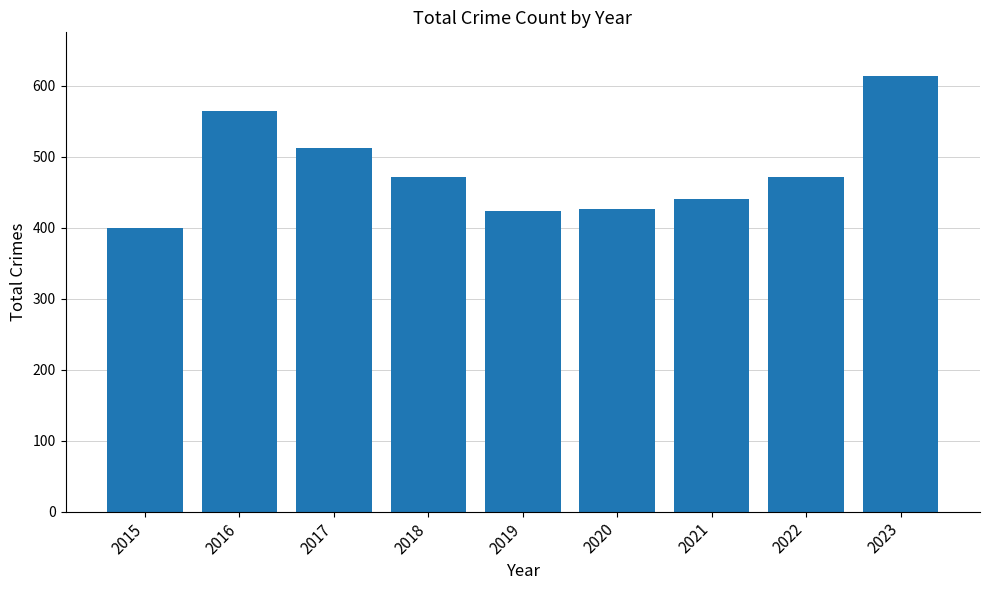

What is the minimum value shown in the chart?

400